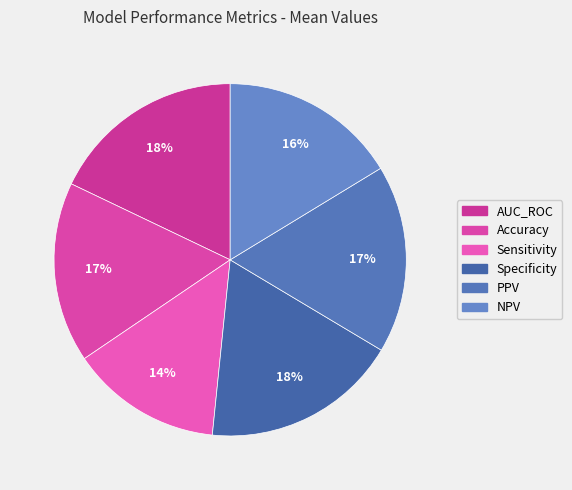

How many slices are in this pie chart?

6